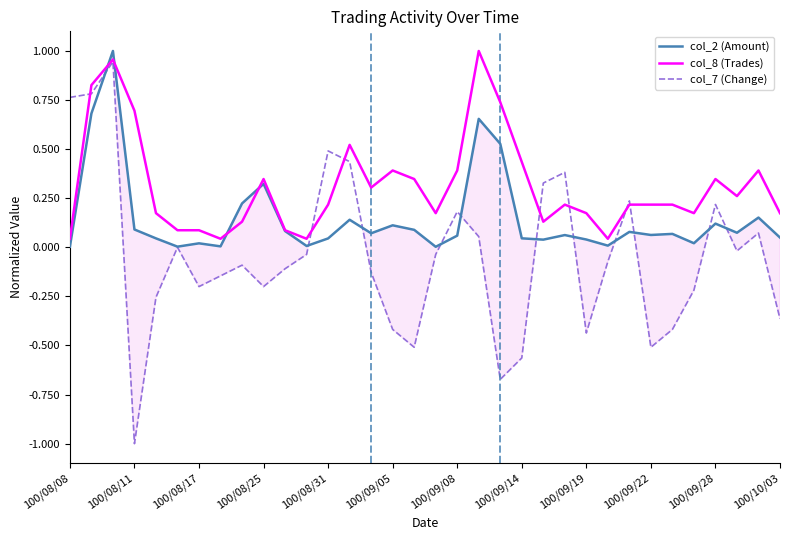

Is it true that col_8 (Trades) equals 0.5 at 100/08/11?

False